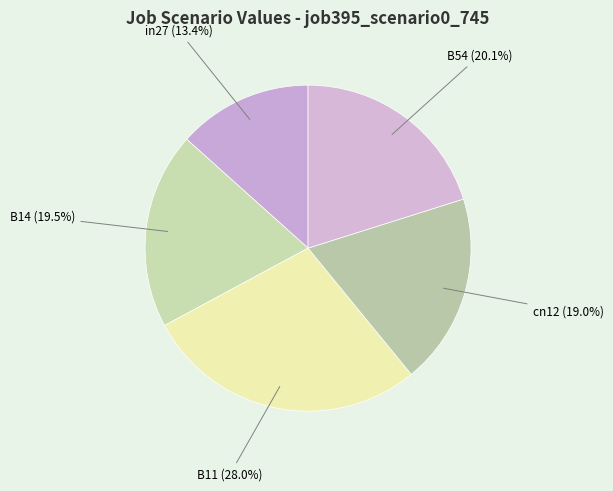

Combined, do B11 and cn12 account for over 50%?

No